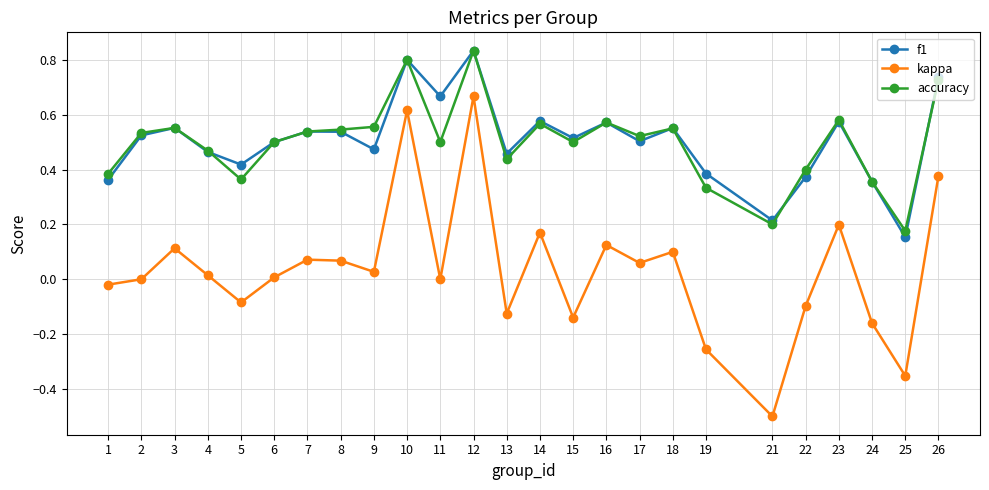

What are all the series names shown in the legend?

f1, kappa, accuracy